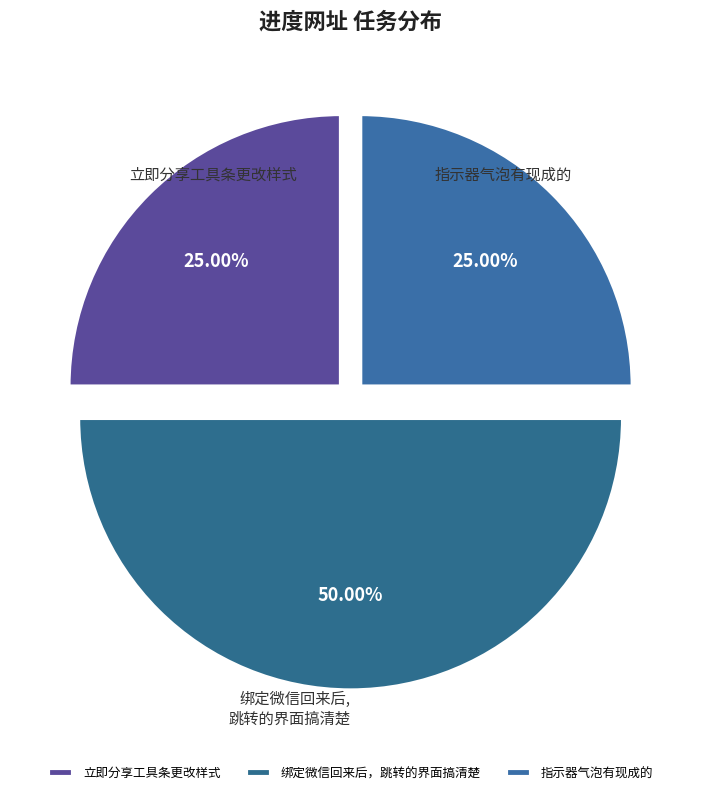

Is 指示器气泡有现成的 the majority of the pie?

No